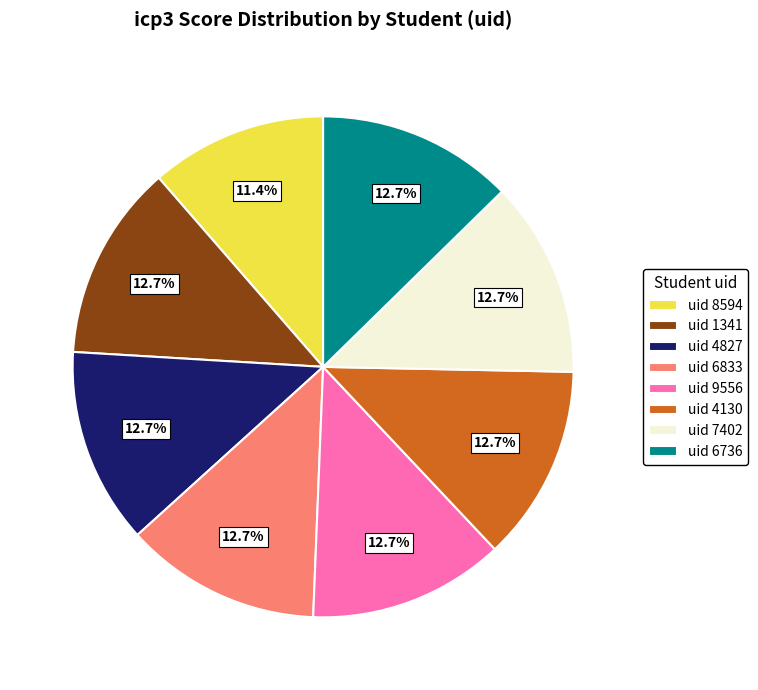

What portion of the pie excludes uid 7402?

87.3%